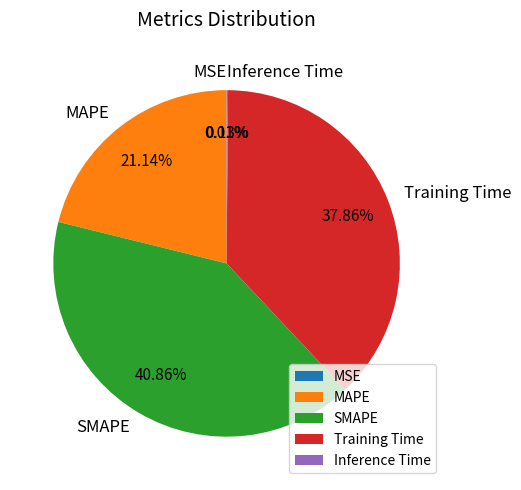

Does Training Time account for over 50% of the chart?

No